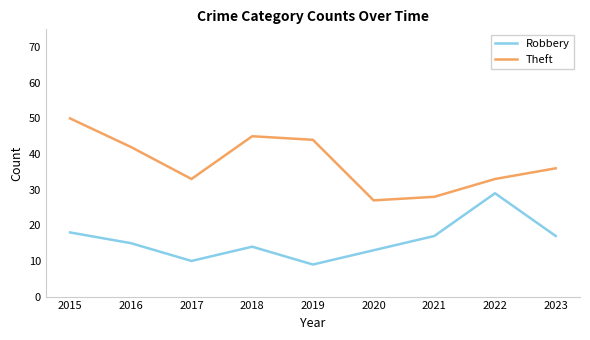

How many lines are shown in the chart?

2